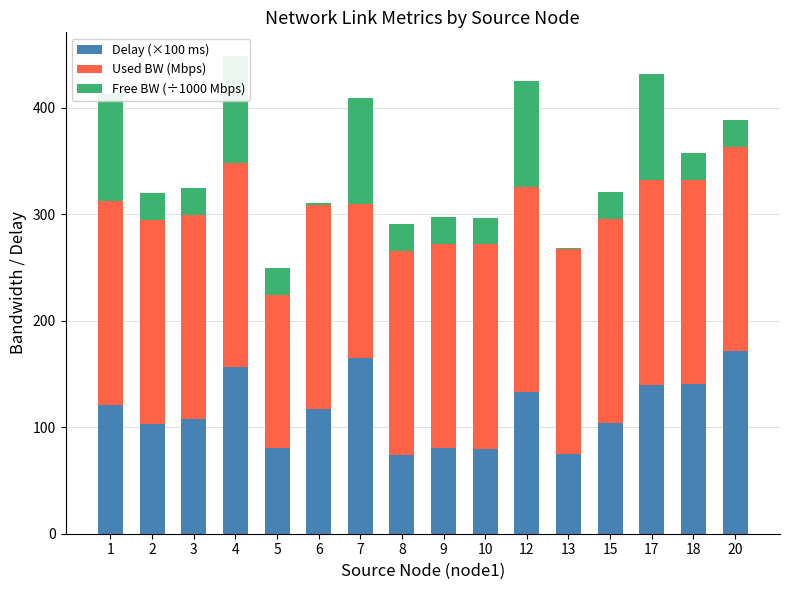

What is the maximum value for Delay (×100 ms)?

171.4